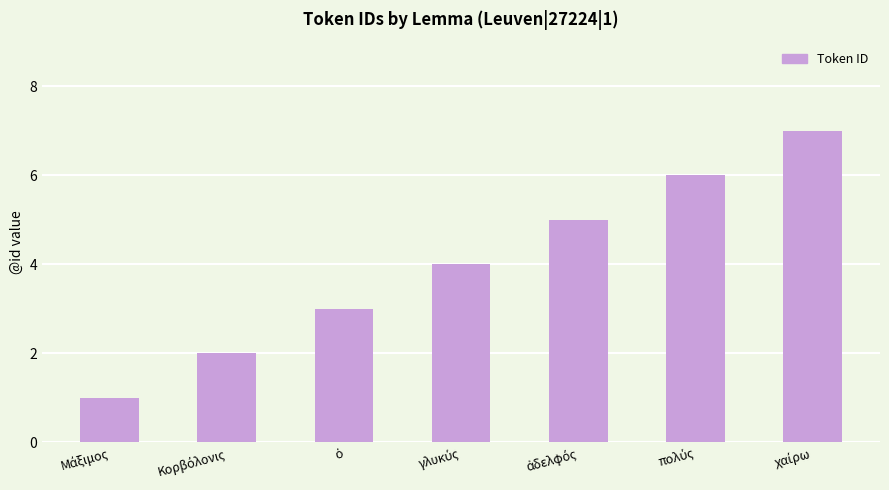

What is the average value?

4